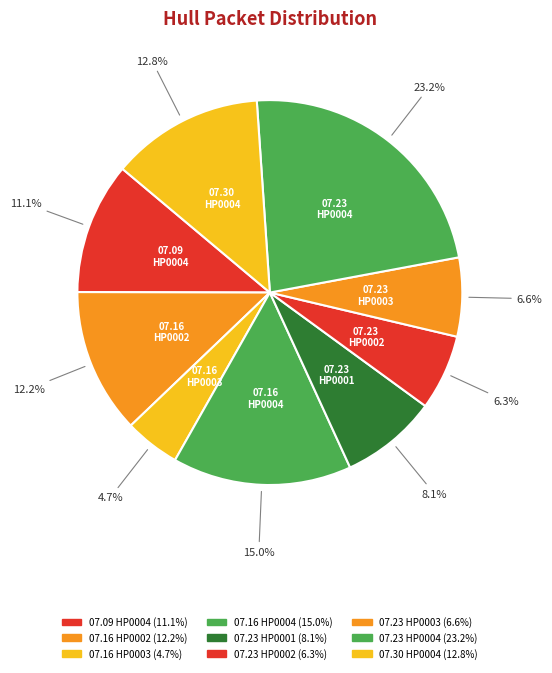

How many slices are in this pie chart?

9